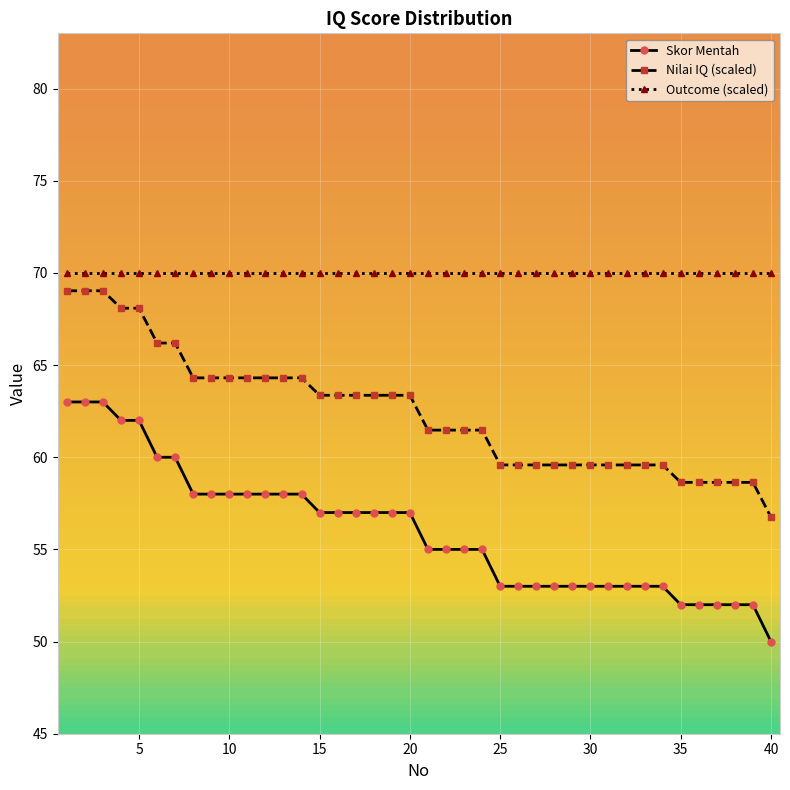

True or false: Skor Mentah and Outcome (scaled) intersect in this chart.

False